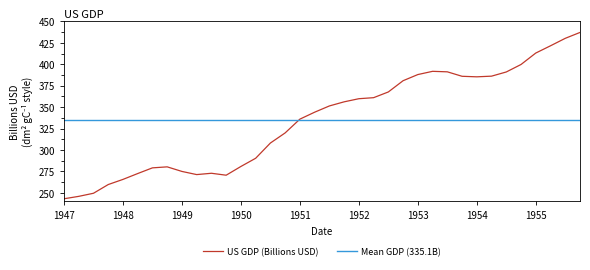

Reading left to right, list all the values displayed in this chart.

243.2	246.0	249.6	259.7	265.7	272.6	279.2	280.4	275.0	271.4	272.9	270.6	280.8	290.4	308.1	319.9	336.0	344.1	351.4	356.2	359.8	361.0	367.7	380.8	388.0	391.8	391.2	386.0	385.3	386.1	391.0	399.7	413.1	421.5	430.2	437.1